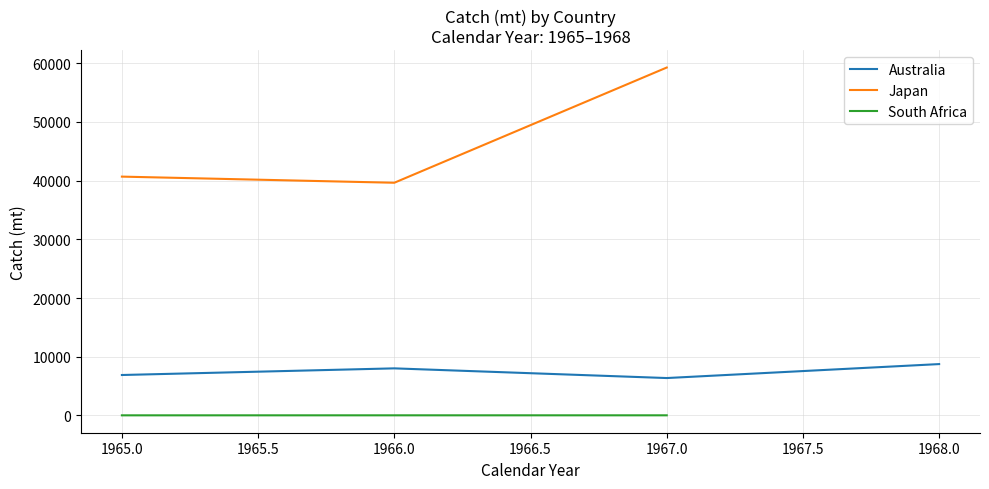

True or false: South Africa has a value of 5.3 at 1967.0.

True